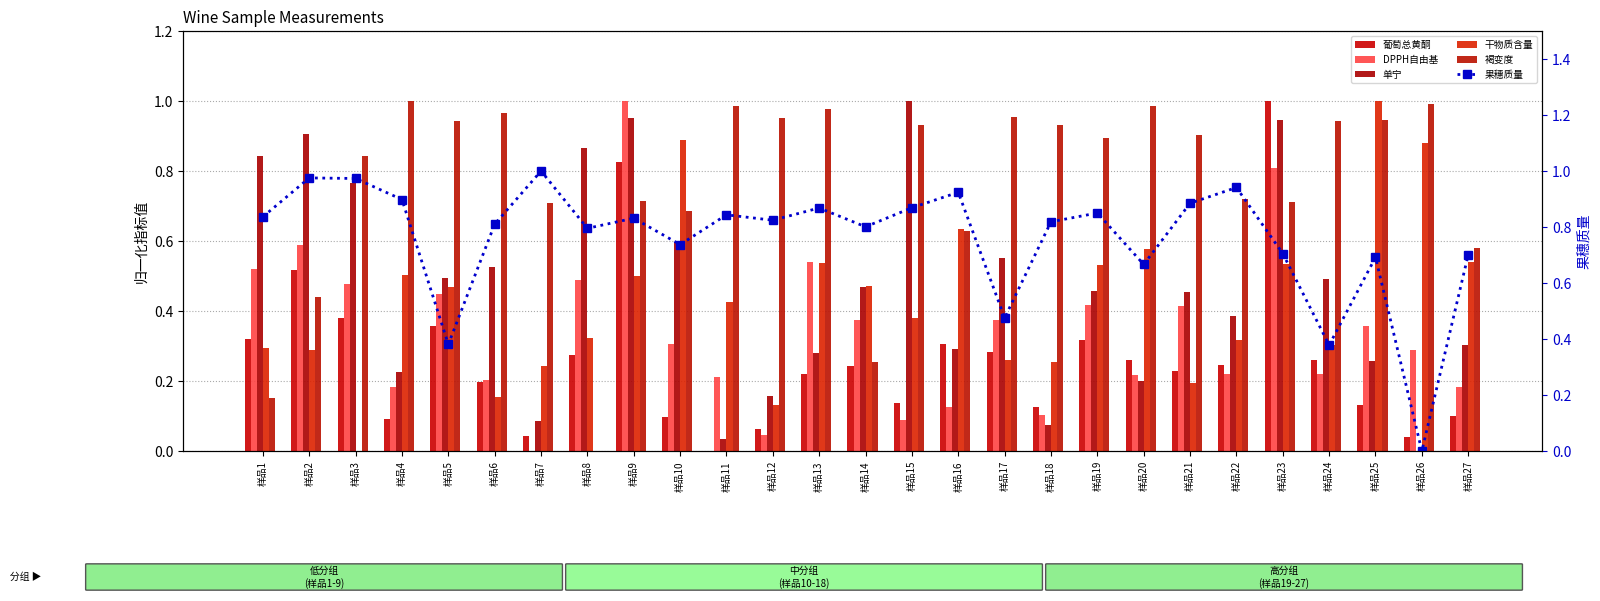

Reading left to right, what are all the values shown in this chart?

葡萄总黄酮: 样品1=0.3	样品2=0.5	样品3=0.4	样品4=0.1	样品5=0.4	样品6=0.2	样品7=0.0	样品8=0.3	样品9=0.8	样品10=0.1	样品11=0.0	样品12=0.1	样品13=0.2	样品14=0.2	样品15=0.1	样品16=0.3	样品17=0.3	样品18=0.1	样品19=0.3	样品20=0.3	样品21=0.2	样品22=0.2	样品23=1.0	样品24=0.3	样品25=0.1	样品26=0.0	样品27=0.1
DPPH自由基: 样品1=0.5	样品2=0.6	样品3=0.5	样品4=0.2	样品5=0.4	样品6=0.2	样品7=0.0	样品8=0.5	样品9=1.0	样品10=0.3	样品11=0.2	样品12=0.0	样品13=0.5	样品14=0.4	样品15=0.1	样品16=0.1	样品17=0.4	样品18=0.1	样品19=0.4	样品20=0.2	样品21=0.4	样品22=0.2	样品23=0.8	样品24=0.2	样品25=0.4	样品26=0.3	样品27=0.2
单宁: 样品1=0.8	样品2=0.9	样品3=0.8	样品4=0.2	样品5=0.5	样品6=0.5	样品7=0.1	样品8=0.9	样品9=1.0	样品10=0.6	样品11=0.0	样品12=0.2	样品13=0.3	样品14=0.5	样品15=1.0	样品16=0.3	样品17=0.6	样品18=0.1	样品19=0.5	样品20=0.2	样品21=0.5	样品22=0.4	样品23=0.9	样品24=0.5	样品25=0.3	样品26=0.0	样品27=0.3
干物质含量: 样品1=0.3	样品2=0.3	样品3=0.0	样品4=0.5	样品5=0.5	样品6=0.2	样品7=0.2	样品8=0.3	样品9=0.5	样品10=0.9	样品11=0.4	样品12=0.1	样品13=0.5	样品14=0.5	样品15=0.4	样品16=0.6	样品17=0.3	样品18=0.3	样品19=0.5	样品20=0.6	样品21=0.2	样品22=0.3	样品23=0.5	样品24=0.3	样品25=1.0	样品26=0.9	样品27=0.5
褐变度: 样品1=0.2	样品2=0.4	样品3=0.8	样品4=1.0	样品5=0.9	样品6=1.0	样品7=0.7	样品8=0.0	样品9=0.7	样品10=0.7	样品11=1.0	样品12=1.0	样品13=1.0	样品14=0.3	样品15=0.9	样品16=0.6	样品17=1.0	样品18=0.9	样品19=0.9	样品20=1.0	样品21=0.9	样品22=0.7	样品23=0.7	样品24=0.9	样品25=0.9	样品26=1.0	样品27=0.6
果穗质量: 样品1=0.8	样品2=1.0	样品3=1.0	样品4=0.9	样品5=0.4	样品6=0.8	样品7=1.0	样品8=0.8	样品9=0.8	样品10=0.7	样品11=0.8	样品12=0.8	样品13=0.9	样品14=0.8	样品15=0.9	样品16=0.9	样品17=0.5	样品18=0.8	样品19=0.8	样品20=0.7	样品21=0.9	样品22=0.9	样品23=0.7	样品24=0.4	样品25=0.7	样品26=0.0	样品27=0.7